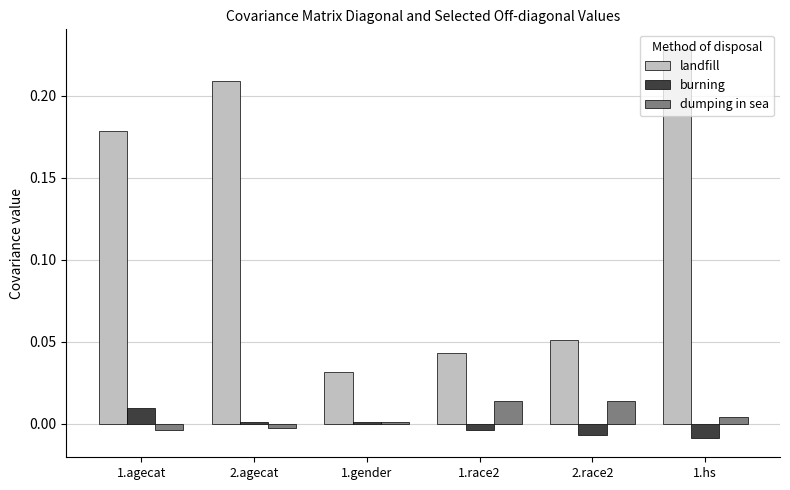

What position from the left is 1.agecat?

1